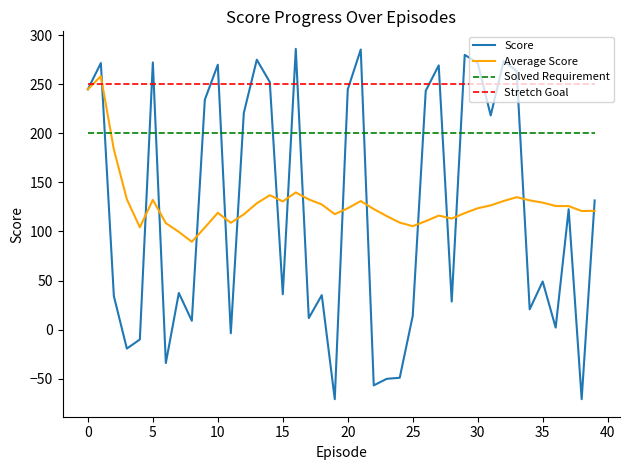

What is the lowest value of the Average Score series?

89.5